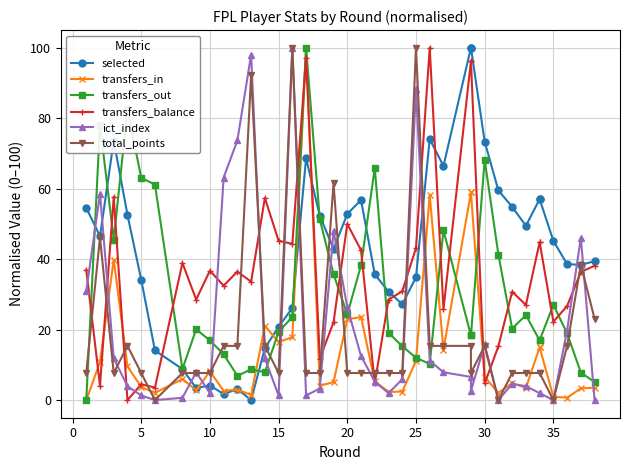

What is the sum of the ict_index values at 15 and 35?

3.3